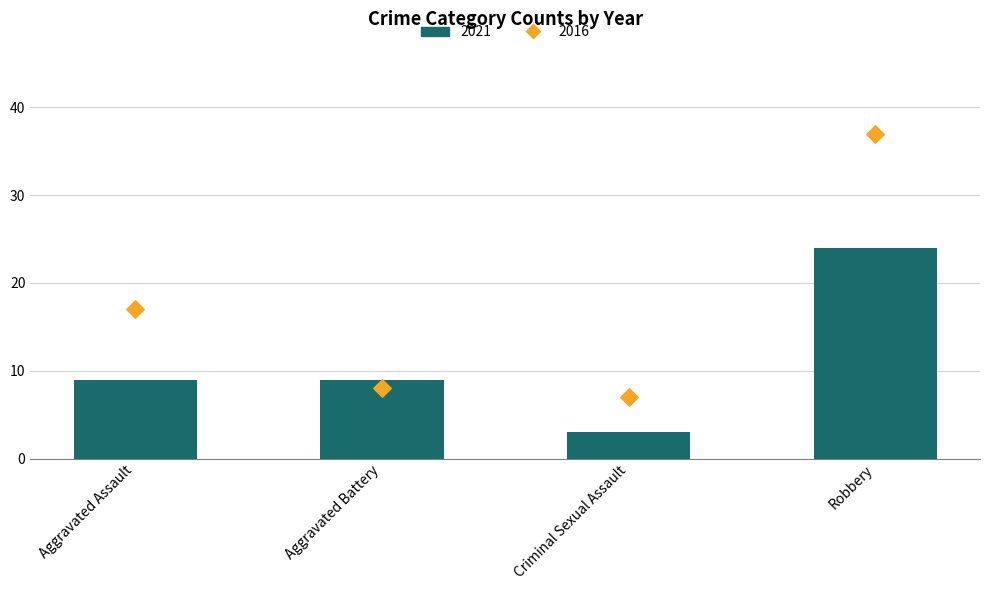

At how many categories does at least one series exceed 29?

1